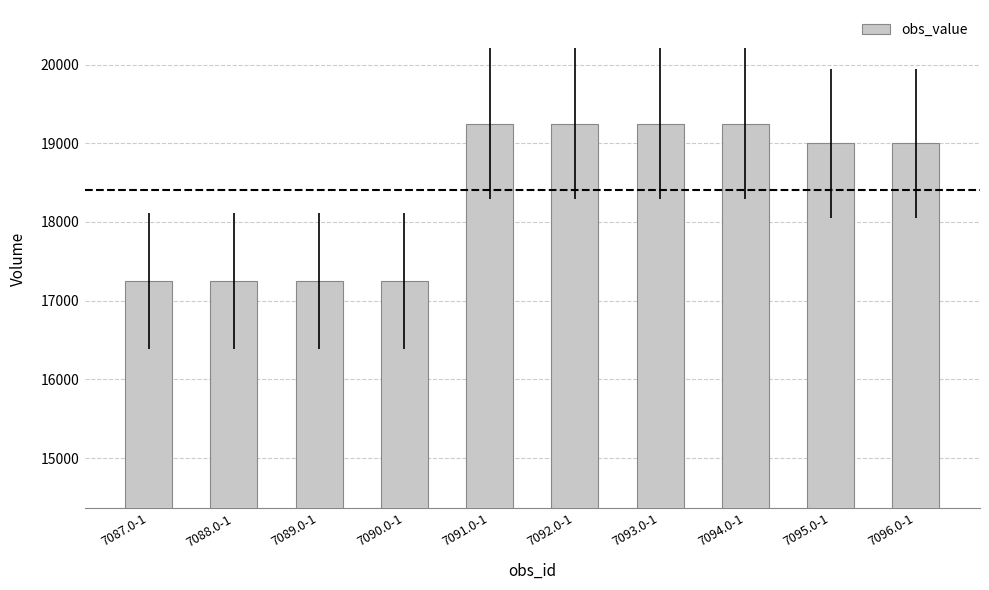

What is the minimum value shown in the chart?

17250